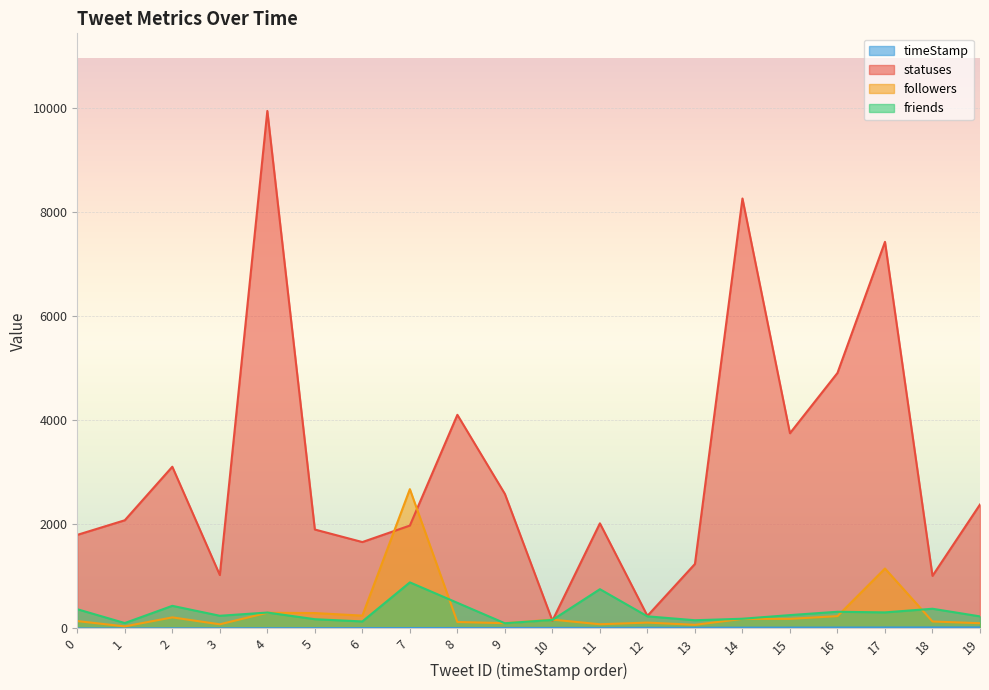

Between which two adjacent categories do followers and statuses first intersect?

6 and 7